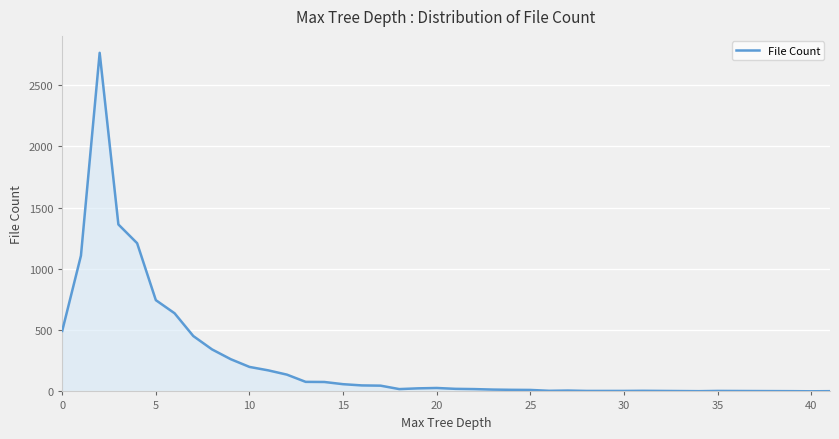

What is the greatest value displayed?

2764